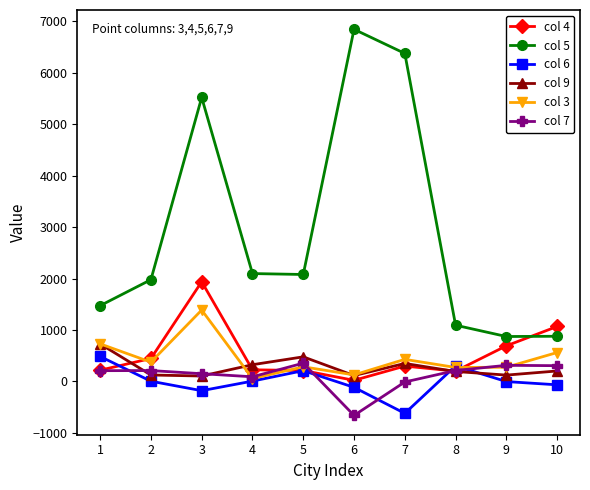

Which series has the widest spread of values?

col 5